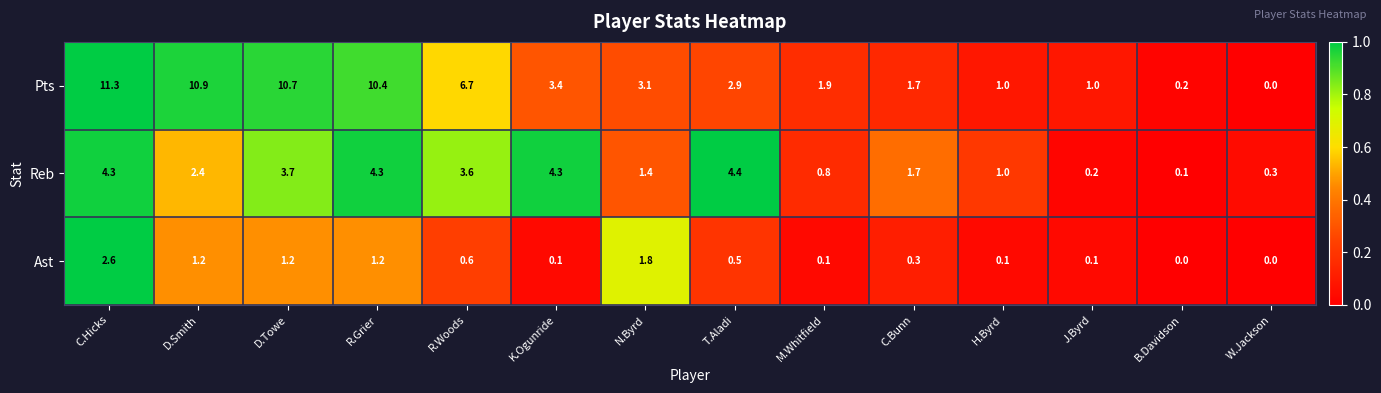

What is the sum of the Ast values at N.Byrd and K.Ogunride?

1.9